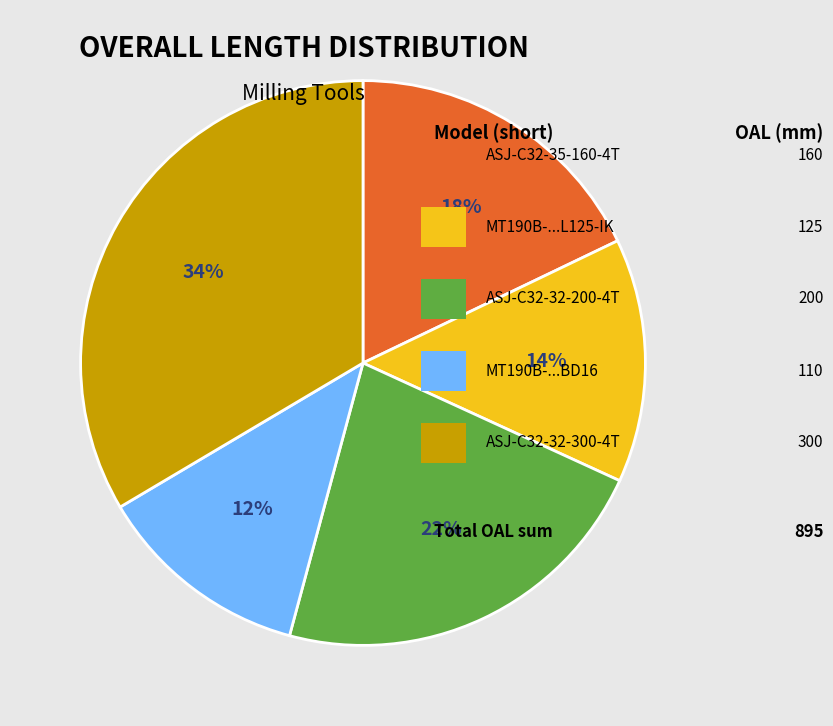

Is there a majority slice in this chart?

No